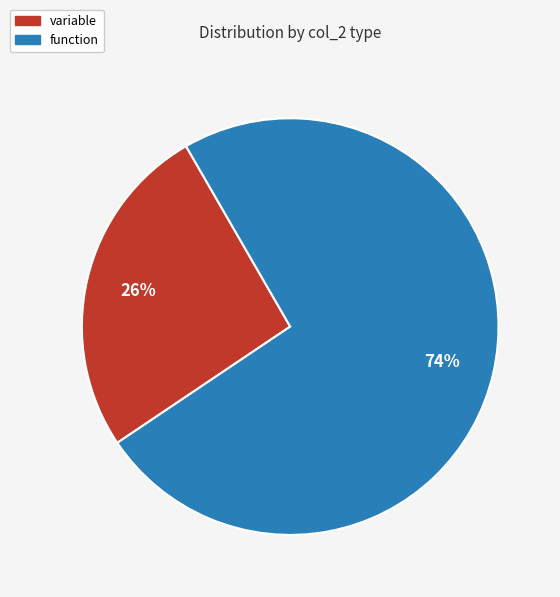

Approximately how many times larger is the value at function compared to variable?

2.8